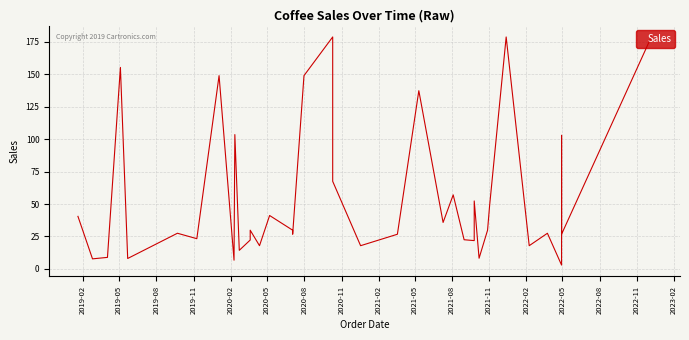

What is the sum of all values?

2168.3